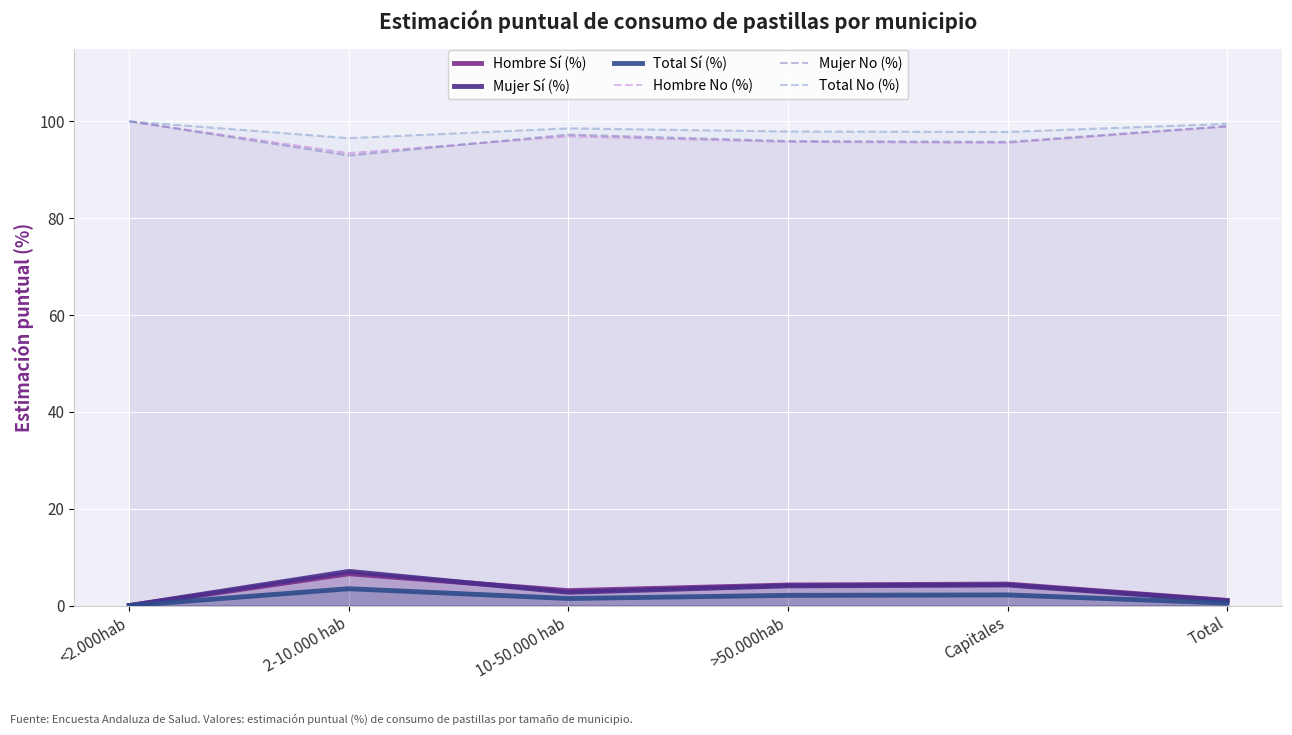

How many lines are shown in the chart?

6